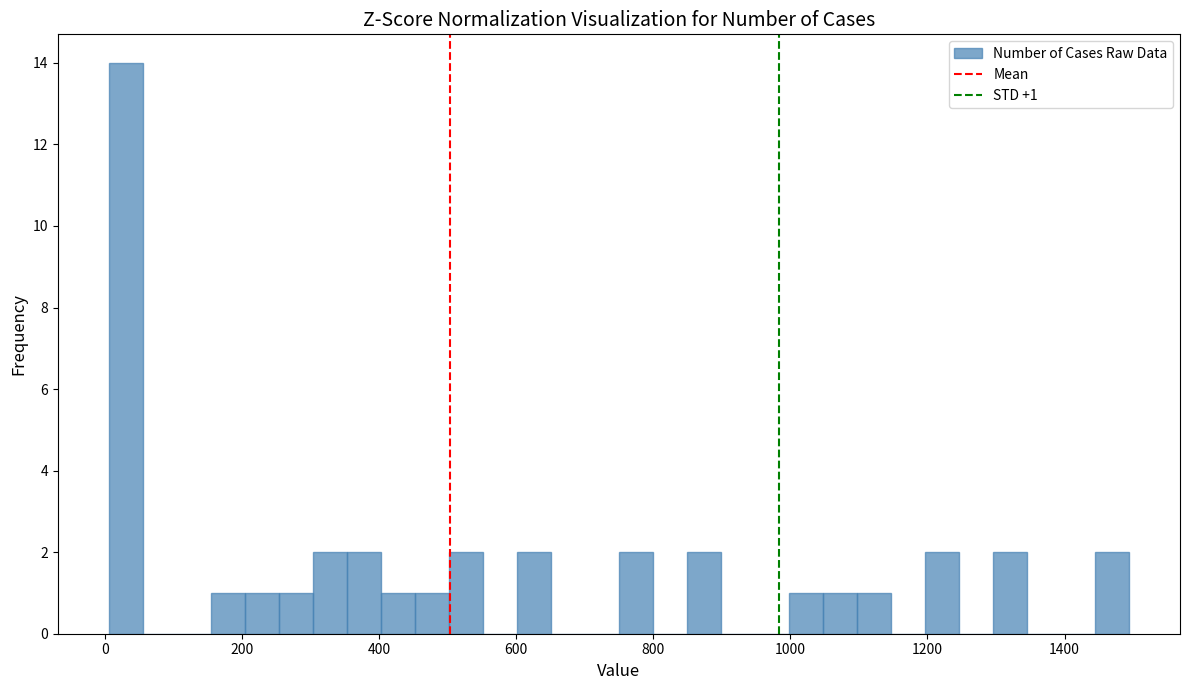

Around what value on the x-axis is the tallest bar? Give the approximate position of its centre, as read against the axis.

40